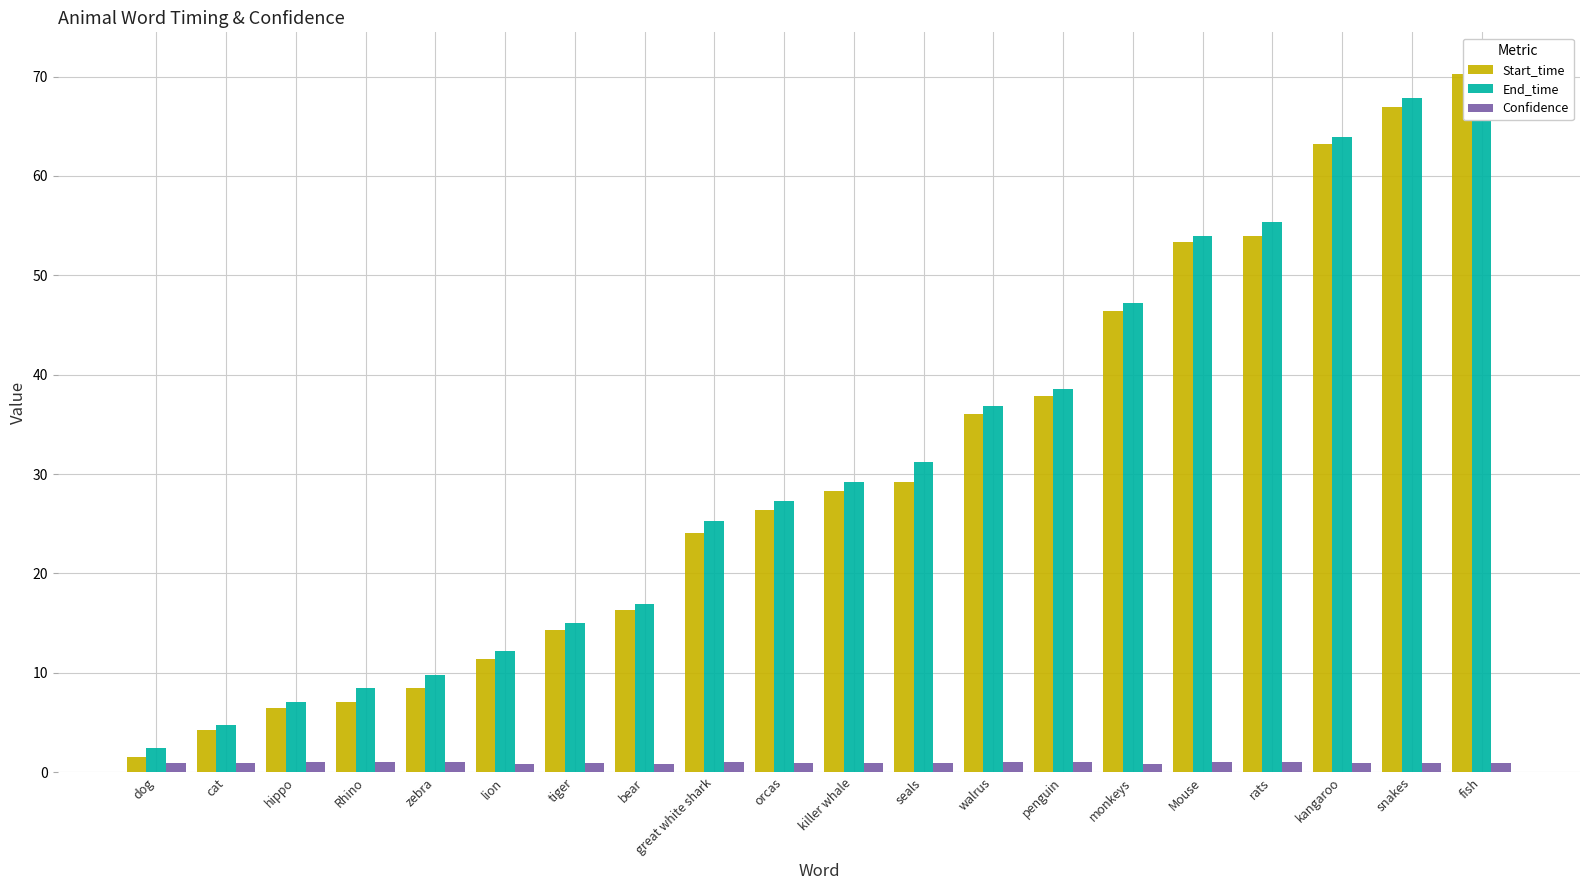

Which series has the largest total across all categories?

End_time